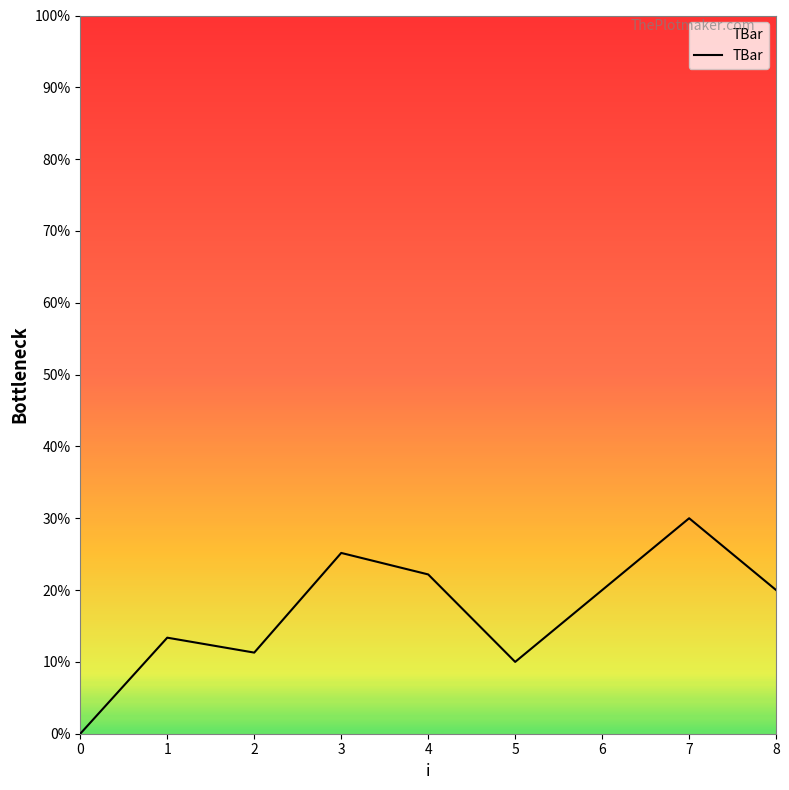

What is the difference between the maximum and minimum values?

30.0